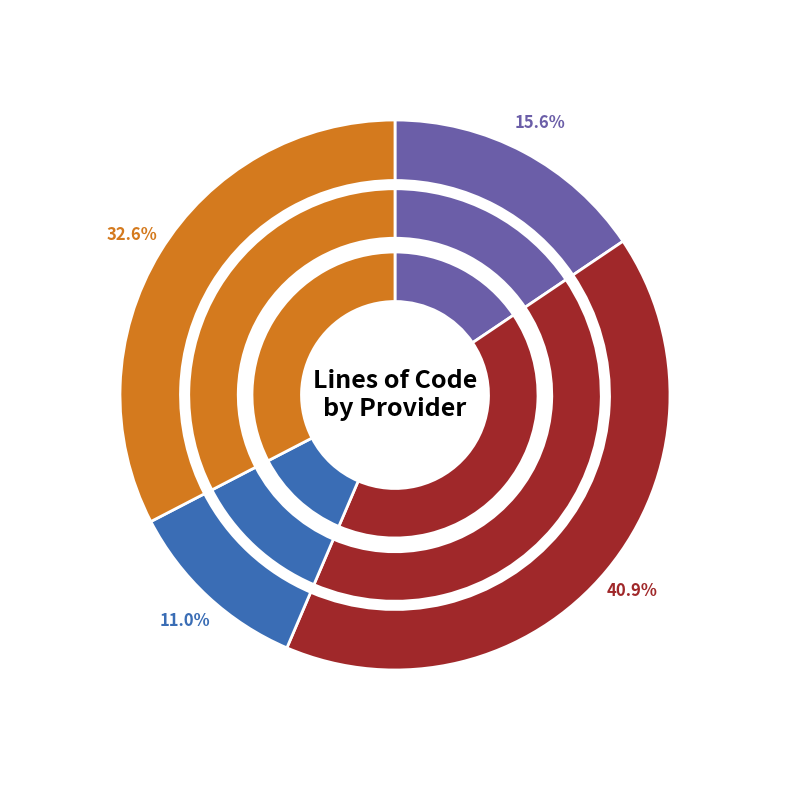

How much of the chart is everything except lib/package.c?

89.0%